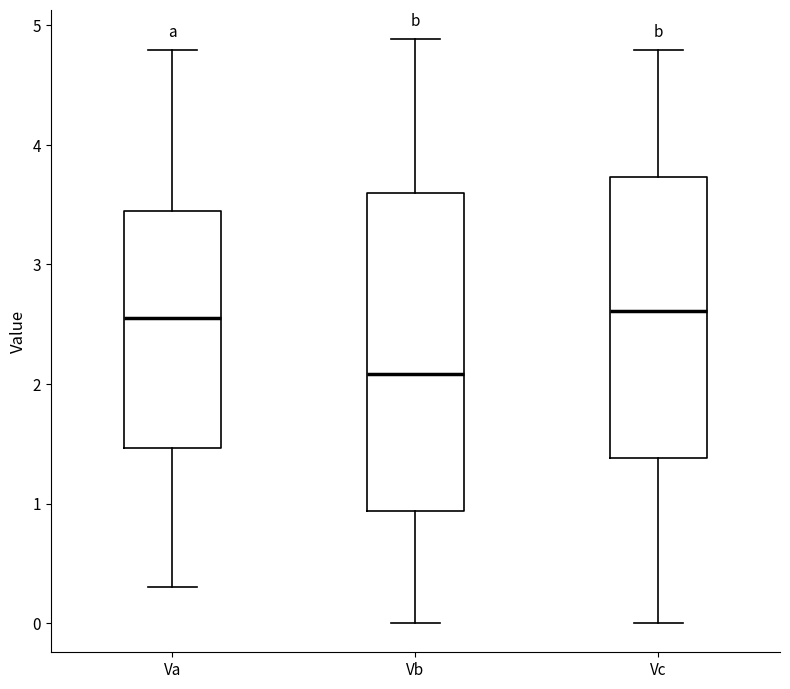

Where does the median line of the box for Va sit on the y-axis? The values are not printed on the chart, so give them approximately, as read against the axis.

2.6